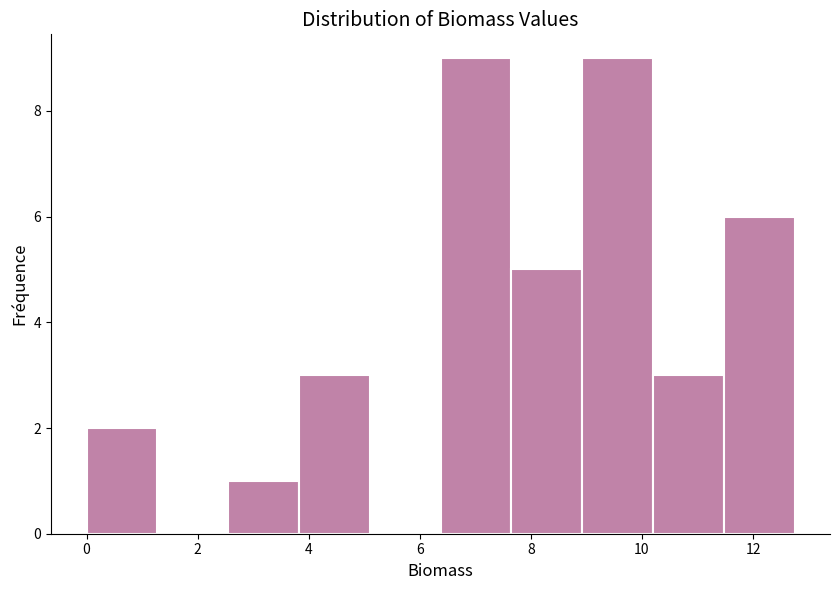

Reading left to right, list every bar in this chart as the range it spans on the x-axis followed by its height. Neither the bar edges nor the heights are printed on the chart, so give them approximately, as read against the axes.

0.0 to 1.2: 2
1.2 to 2.6: 0
2.6 to 3.8: 1
3.8 to 5.0: 3
5.0 to 6.4: 0
6.4 to 7.6: 9
7.6 to 9.0: 5
9.0 to 10.2: 9
10.2 to 11.4: 3
11.4 to 12.8: 6